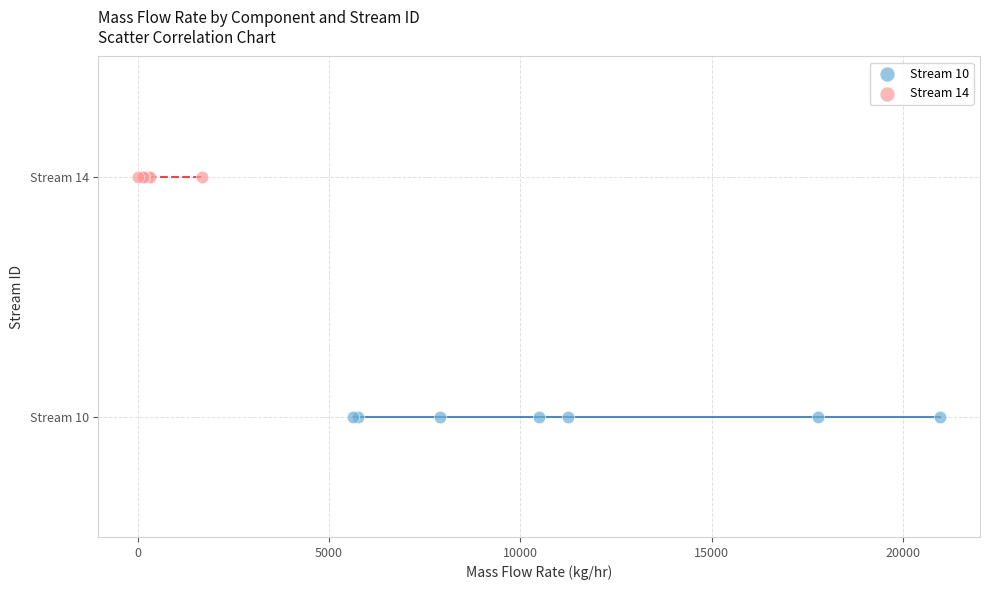

Which series reaches the maximum Y coordinate?

Stream 14